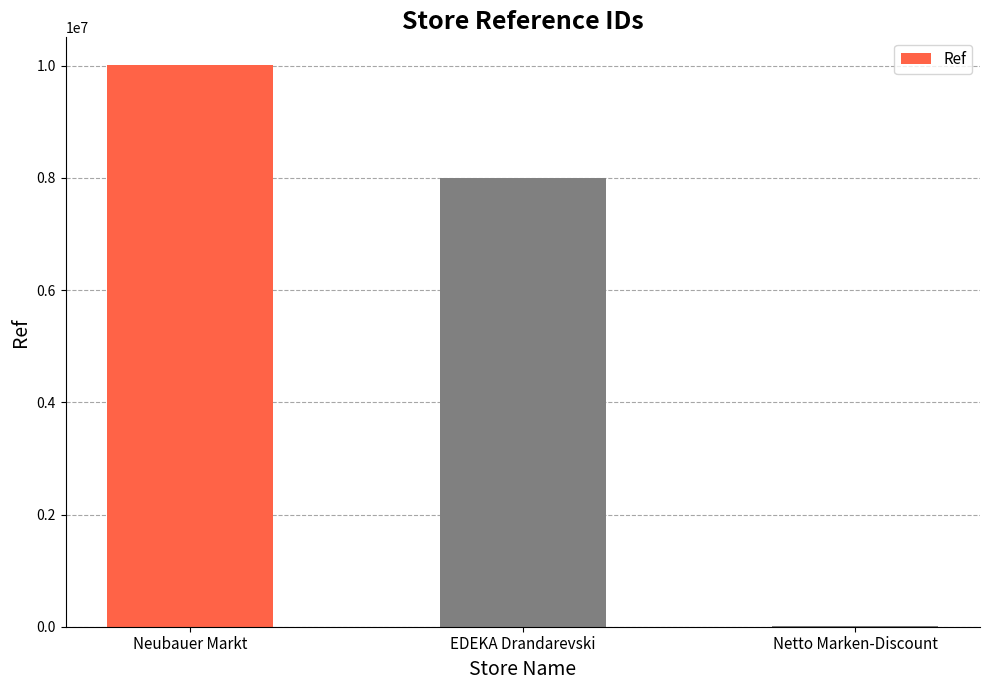

At which category does the chart reach its peak across all series?

Neubauer Markt